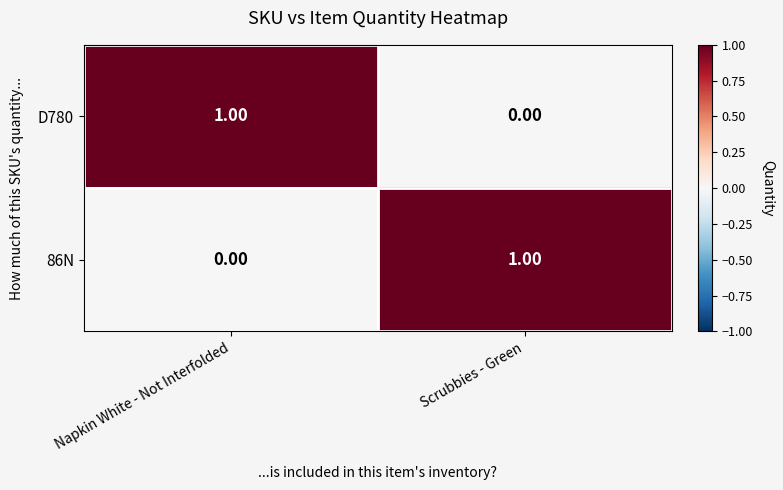

Where is 86N nearest to the value 0?

Napkin White - Not Interfolded